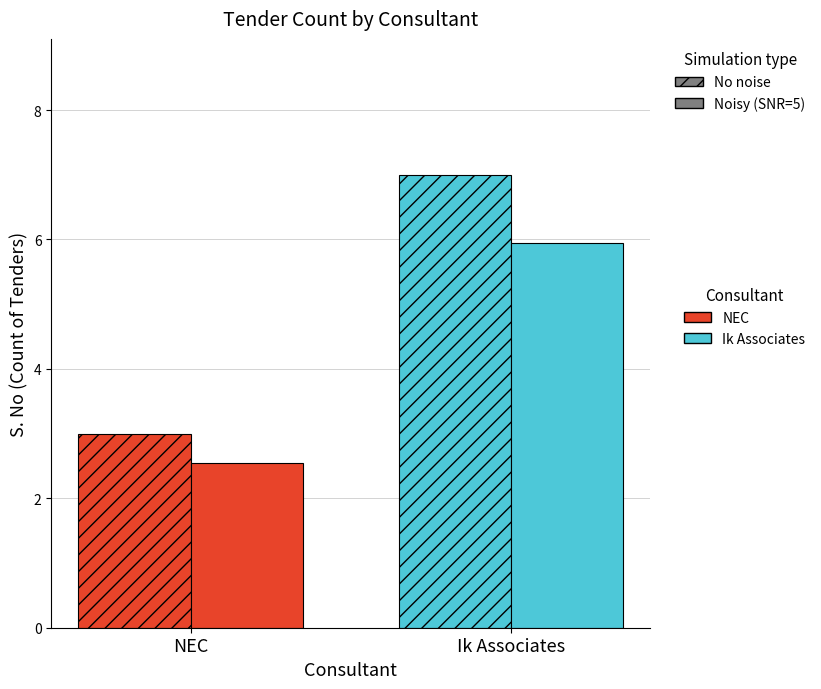

How many bars are there in total?

4